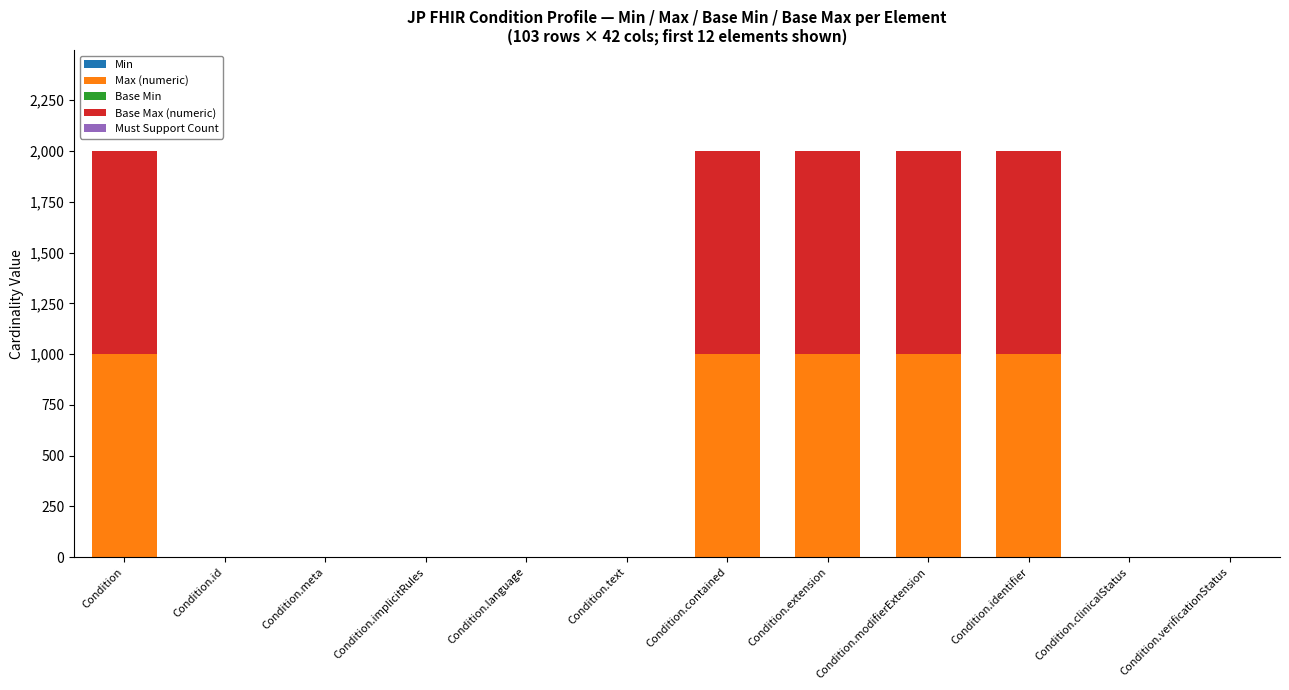

True or false: Max (numeric) has a value of 308 at Condition.contained.

False